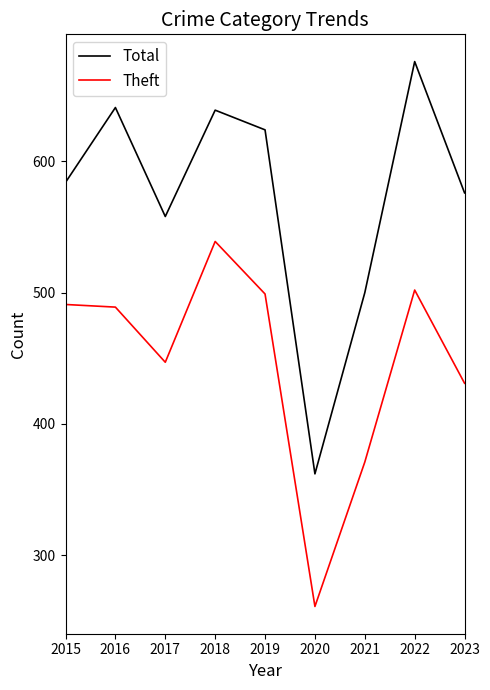

What is the sum of the Theft values at 2017 and 2019?

946